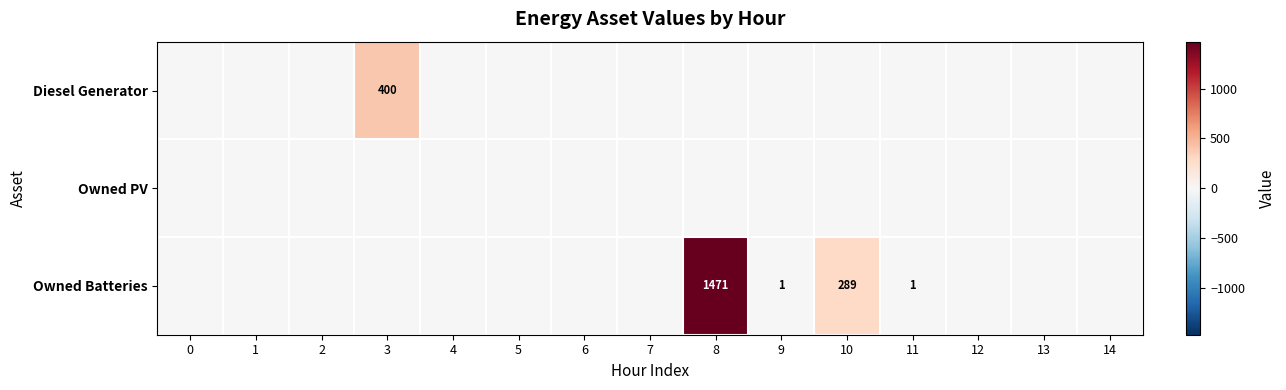

True or false: Owned PV has a value of 0 at 3.

True